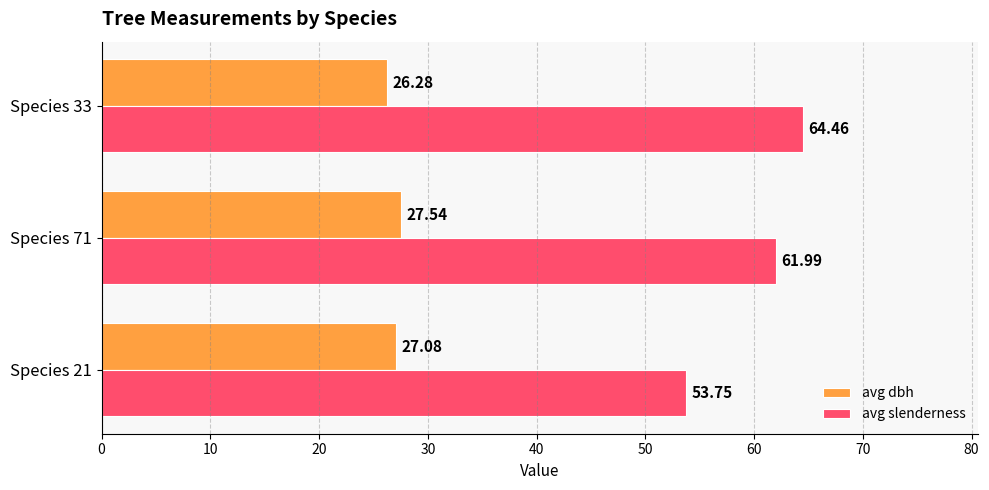

List the series in order of their overall mean, highest first.

avg slenderness, avg dbh